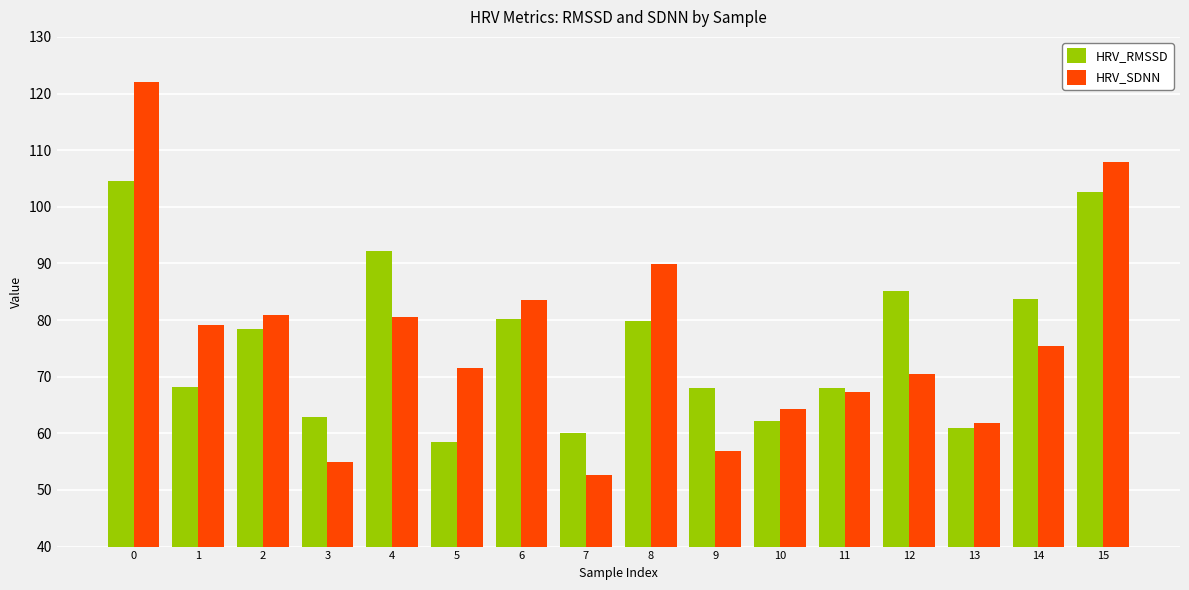

Is the value of HRV_SDNN at 11 greater than the value of HRV_RMSSD at 6?

No